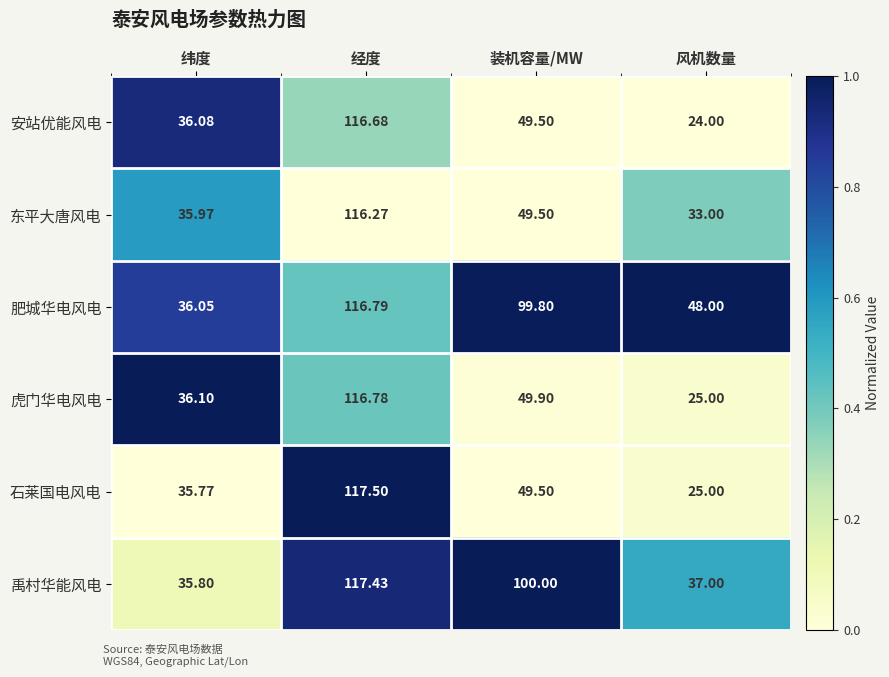

Which category has the highest value across all series?

经度